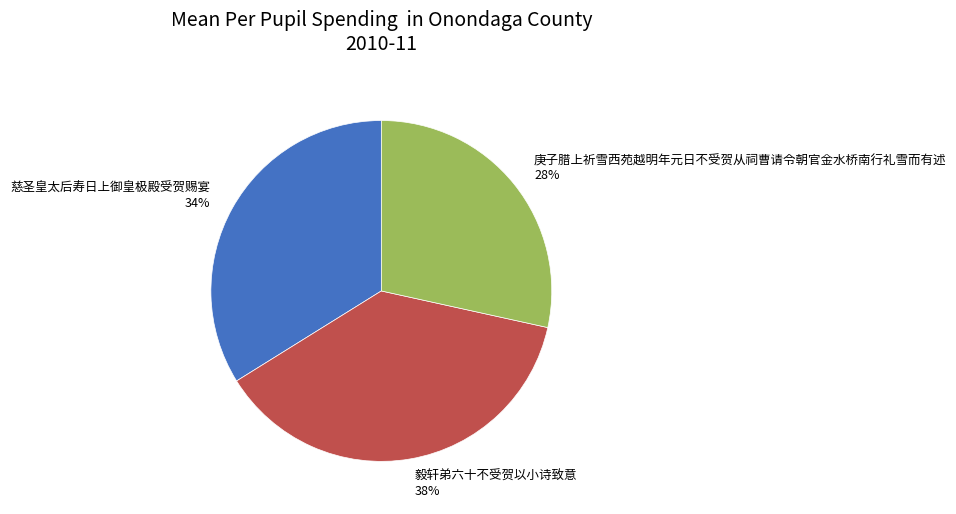

Is the sum of 慈圣皇太后寿日上御皇极殿受贺赐宴 and 毅轩弟六十不受贺以小诗致意 greater than half?

Yes